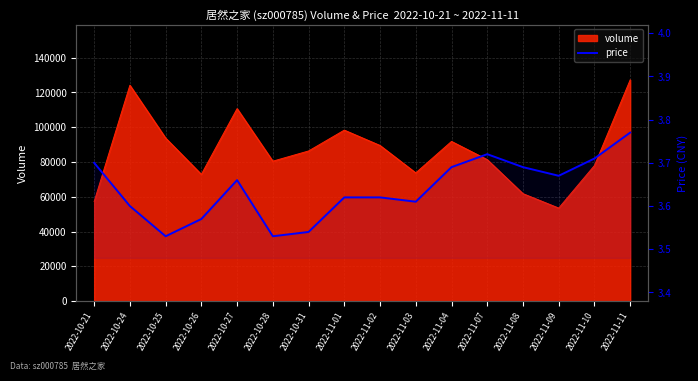

How many categories are shown in the chart?

16